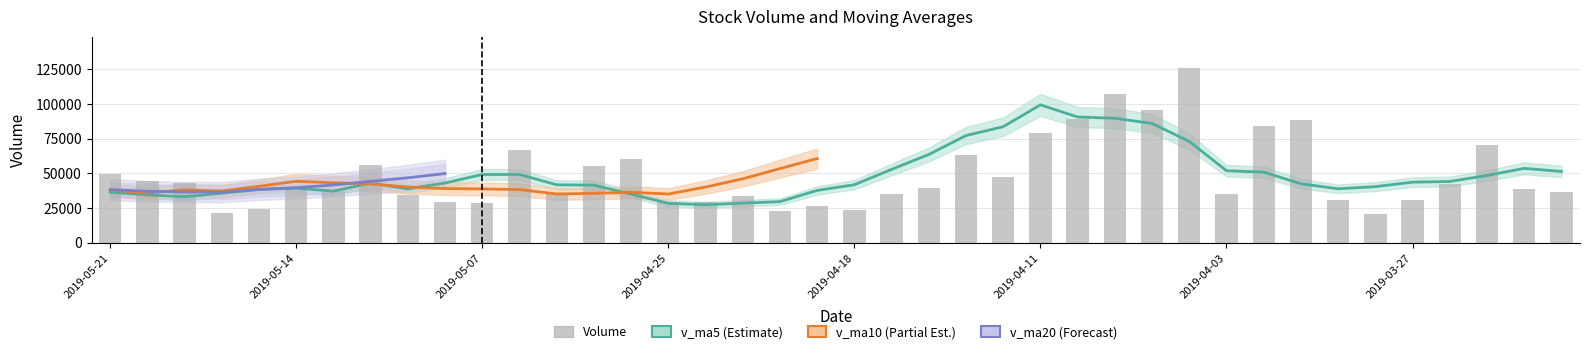

The value of volume at 2019-05-16 is 21234.2. True or false?

True